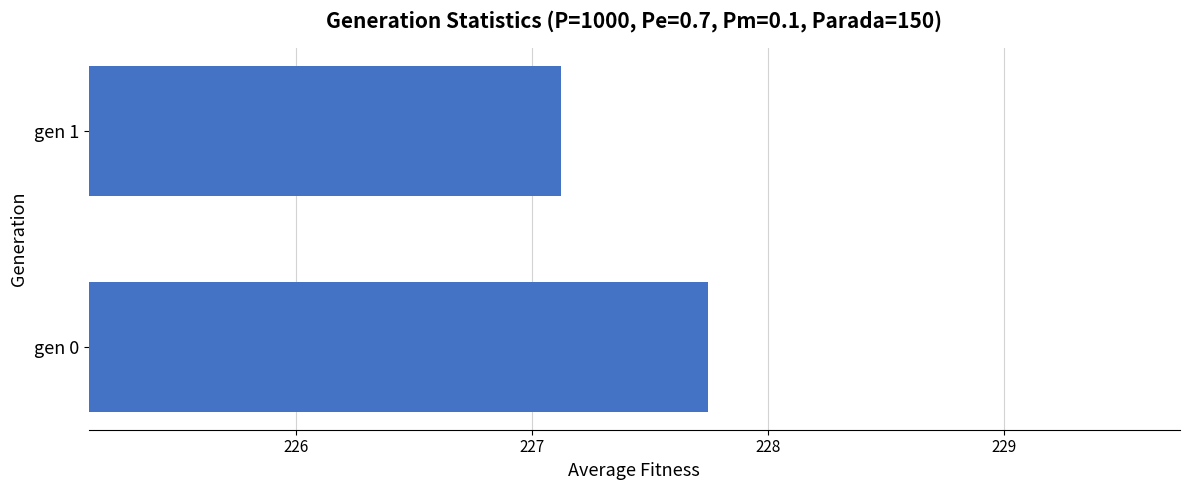

What is the difference between the maximum and minimum values?

0.6